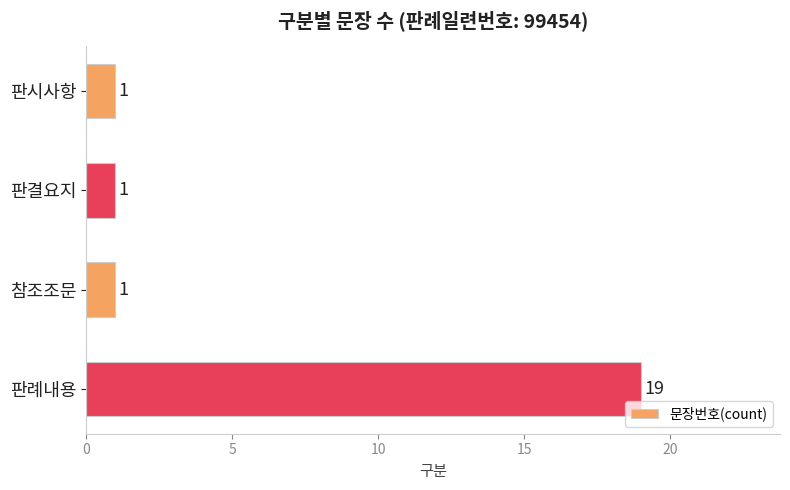

Reading bottom to top, list all the values displayed in this chart.

판례내용=19	참조조문=1	판결요지=1	판시사항=1